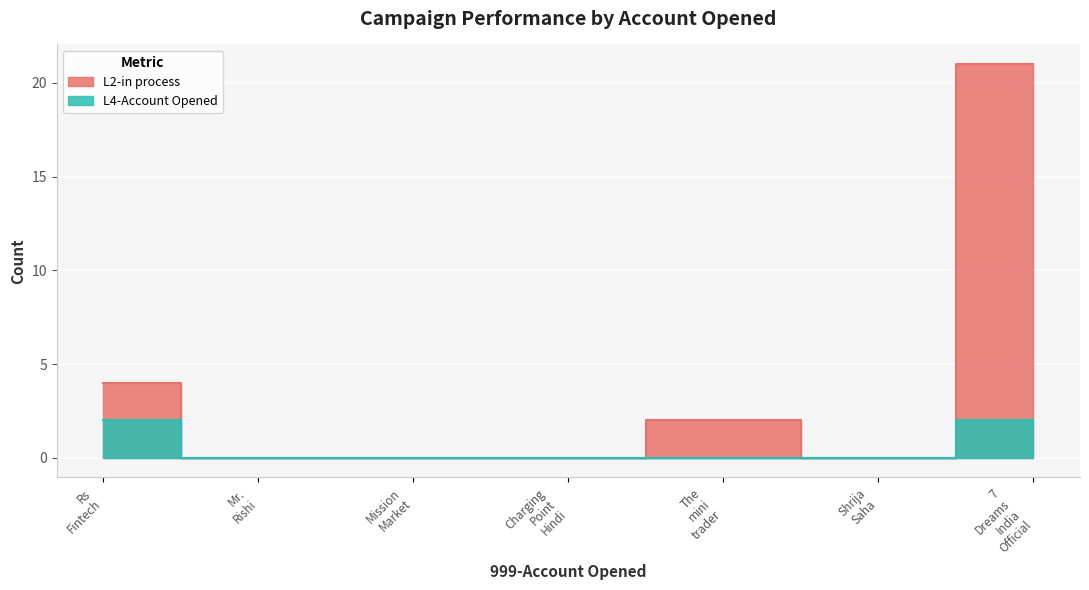

Where is L2-in process nearest to the value 10?

Rs_Fintech_YT1